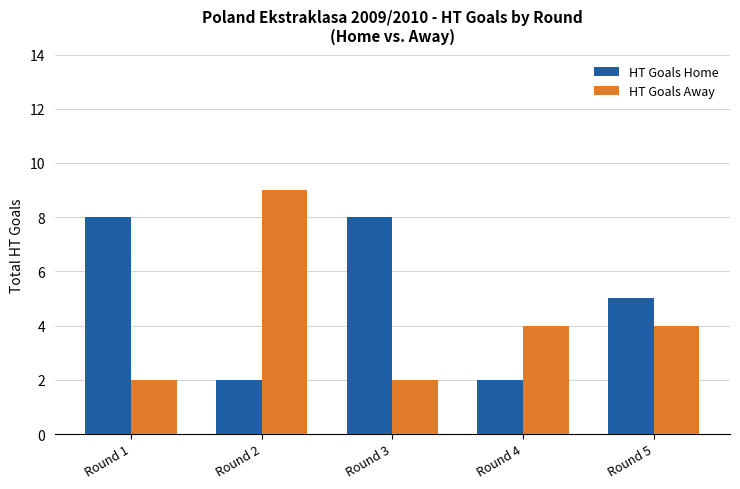

The value of HT Goals Home at Round 1 is 3. True or false?

False